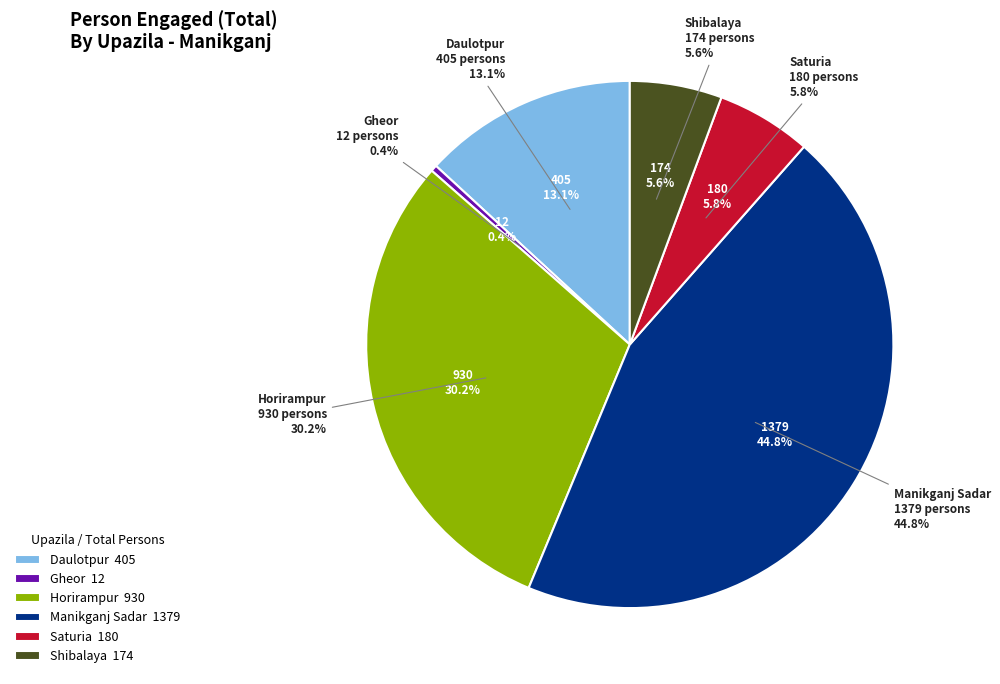

Count the number of slices in the pie.

6